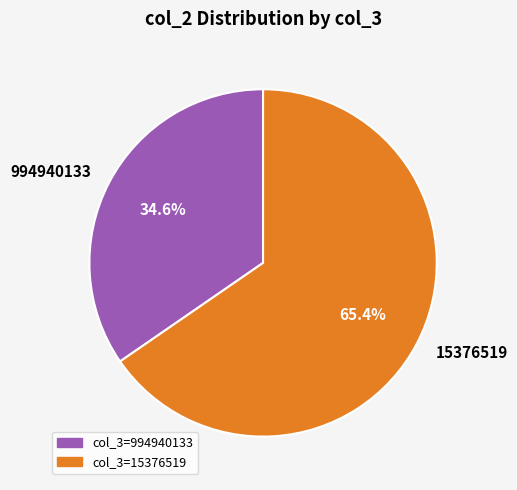

Which category has the biggest portion of the pie?

15376519